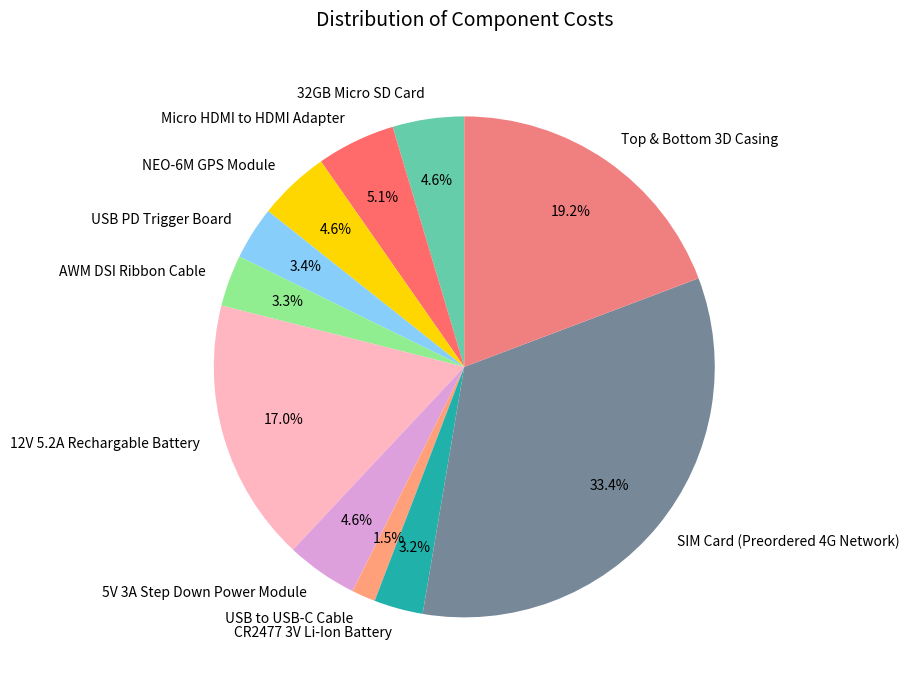

The 5V 3A Step Down Power Module slice represents 12% of the pie. True or false?

False